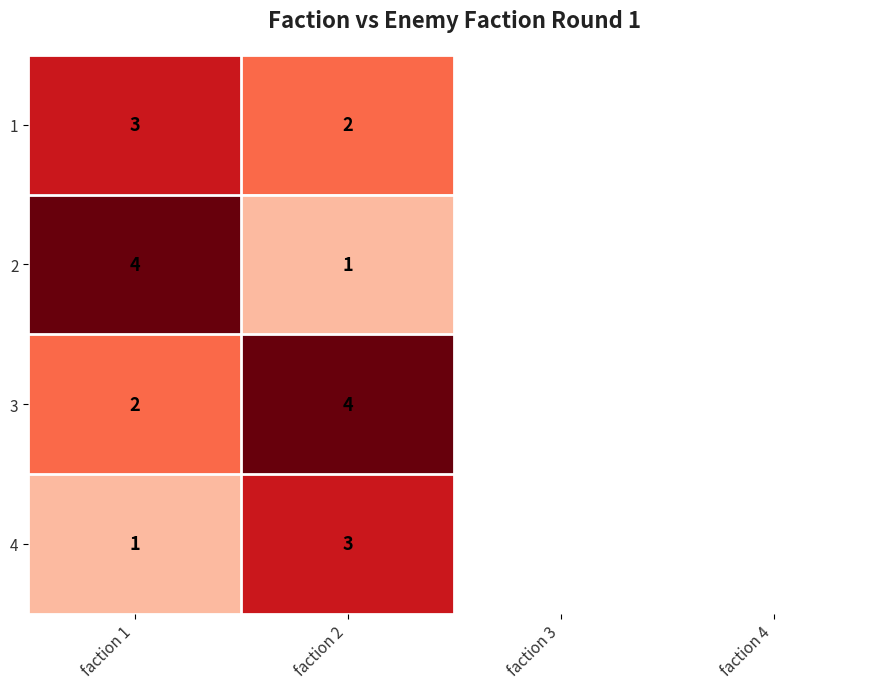

What is the total value across all series at faction 1?

10